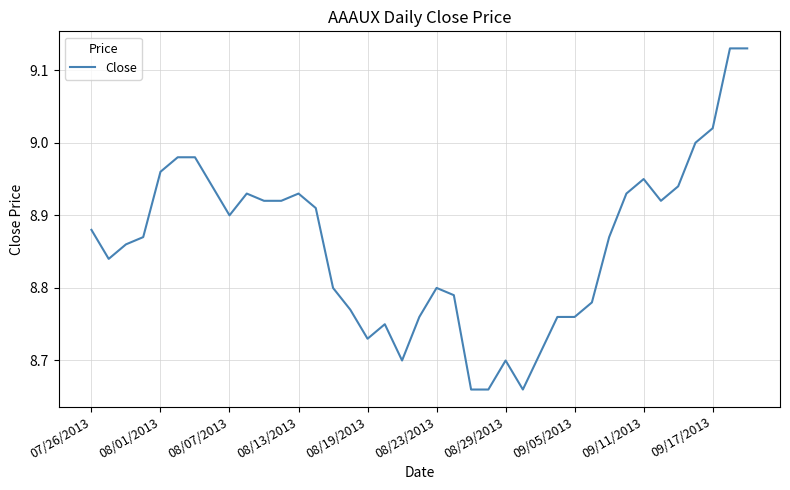

What is the difference between the maximum and minimum values?

0.5